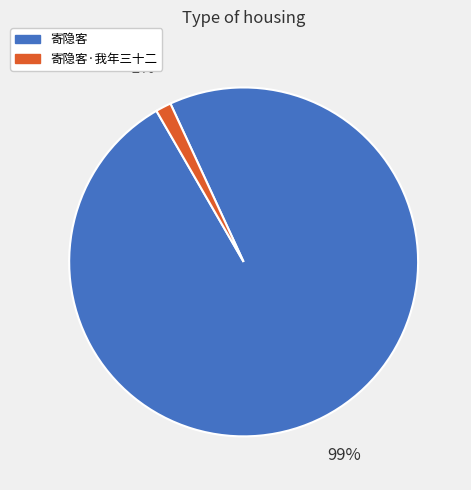

What is the largest slice in the pie chart?

寄隐客